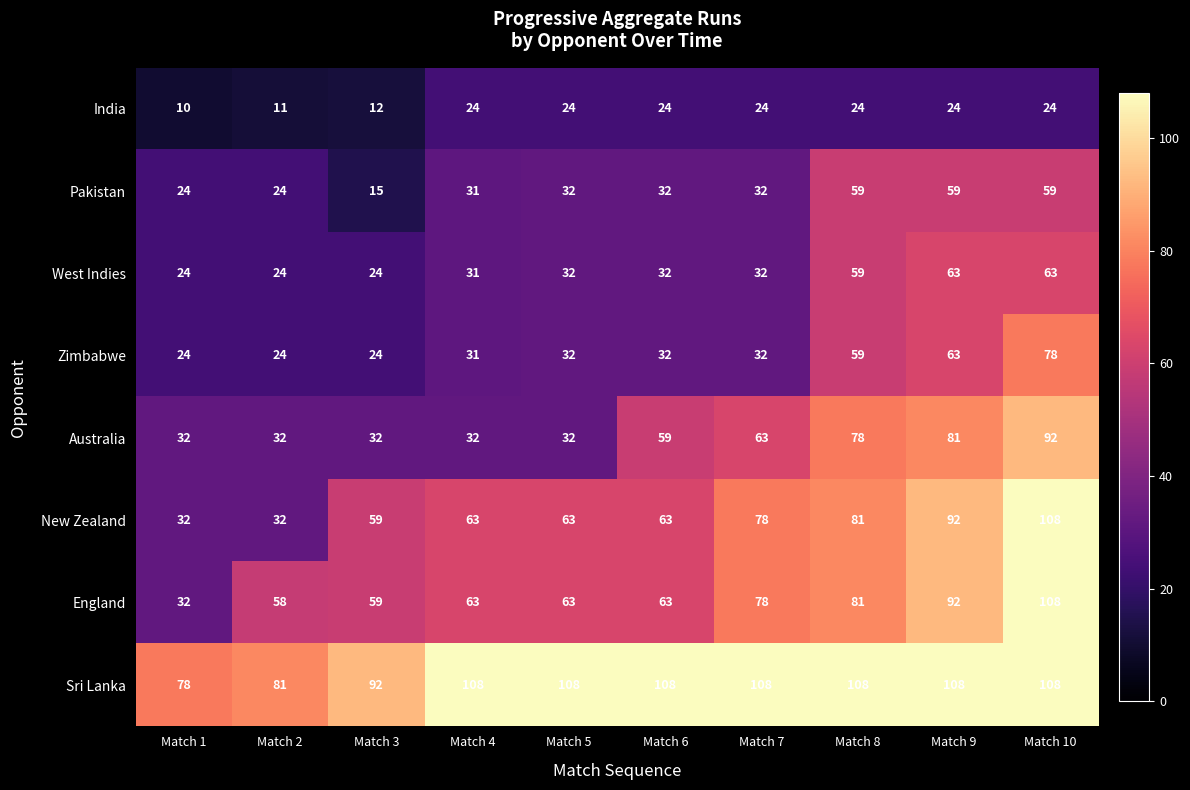

What is the difference between the maximum and second lowest values in the Australia series?

60